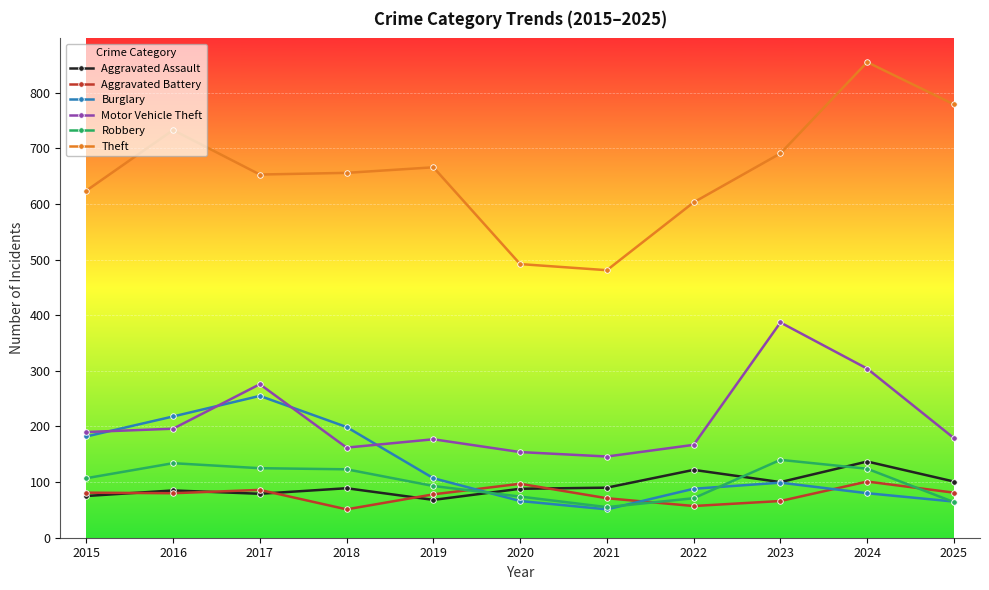

Does the chart display data point markers on the line(s)?

Yes